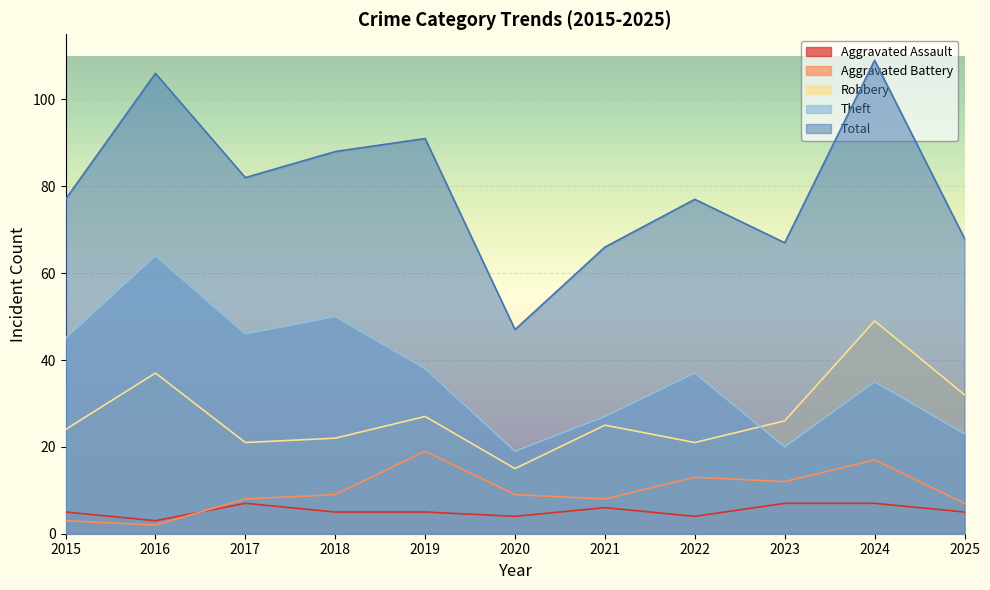

At which category does Aggravated Battery reach its first local peak?

2019